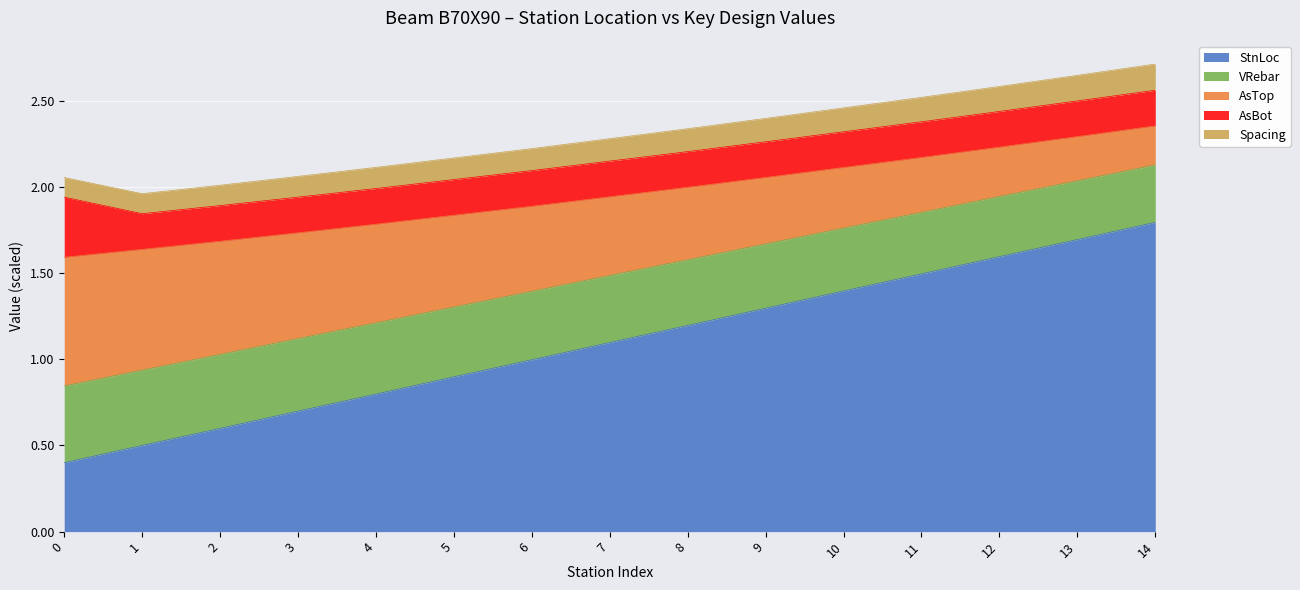

What is the total value across all series at 7?

2.3